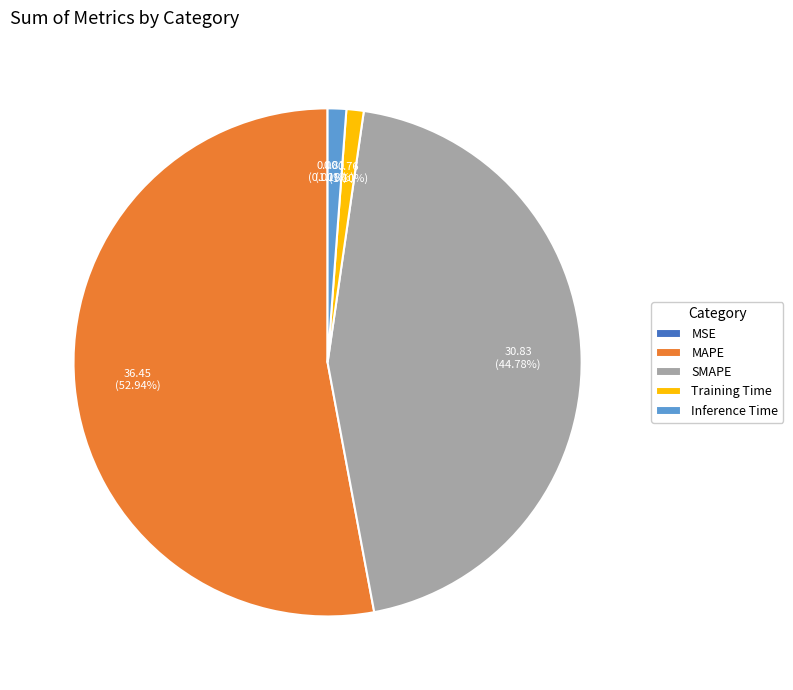

What is the largest slice in the pie chart?

MAPE